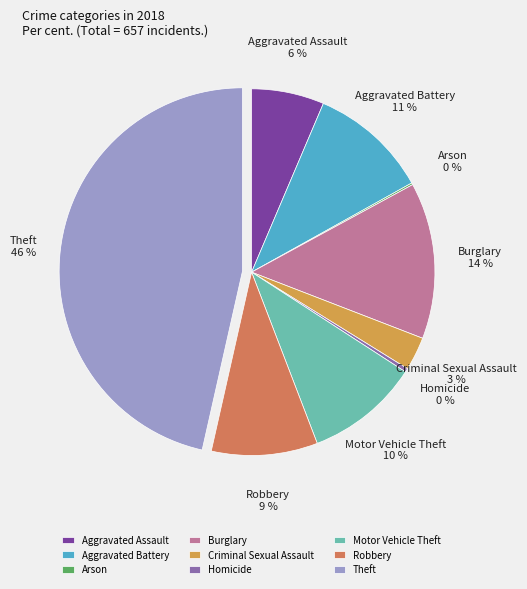

Approximately how many times larger is the value at Theft compared to Motor Vehicle Theft?

4.6